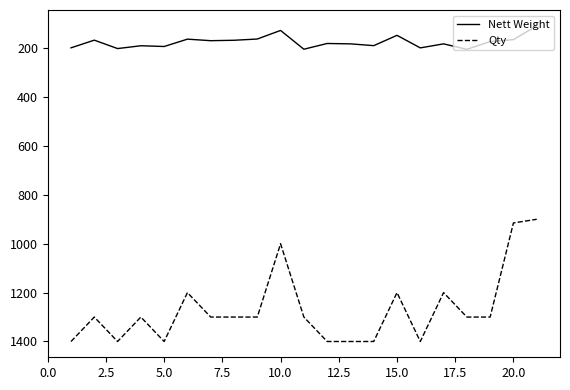

What is the difference between the maximum and minimum values in the Qty series?

500.0